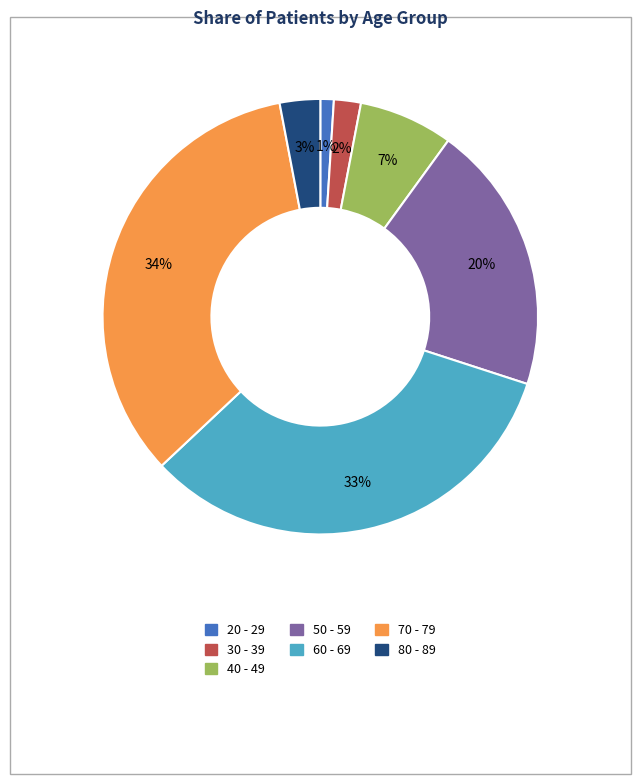

Which category has the biggest portion of the pie?

70 - 79